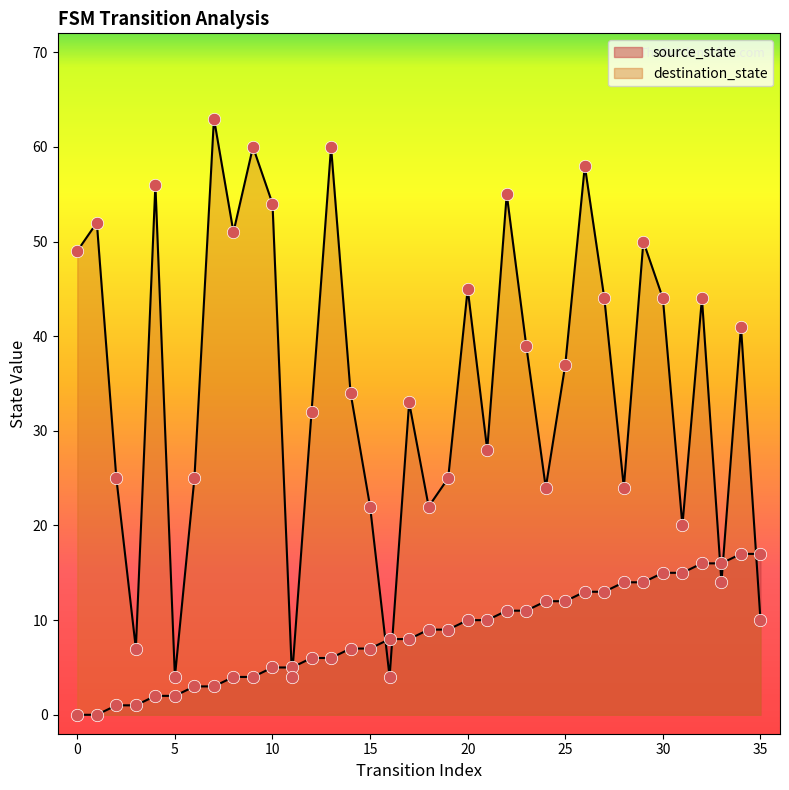

What are all the series names shown in the legend?

source_state, destination_state